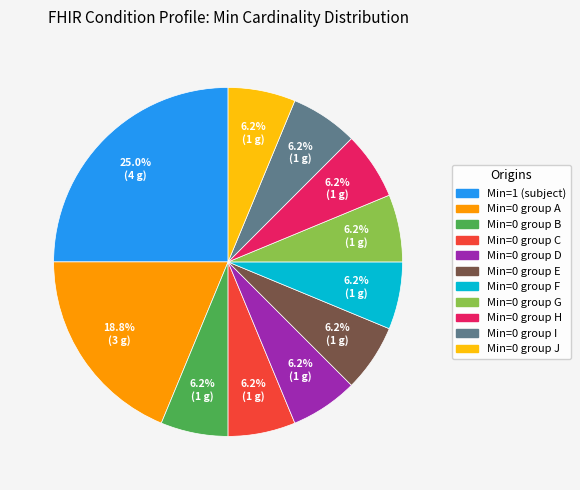

How many slices are in this pie chart?

11